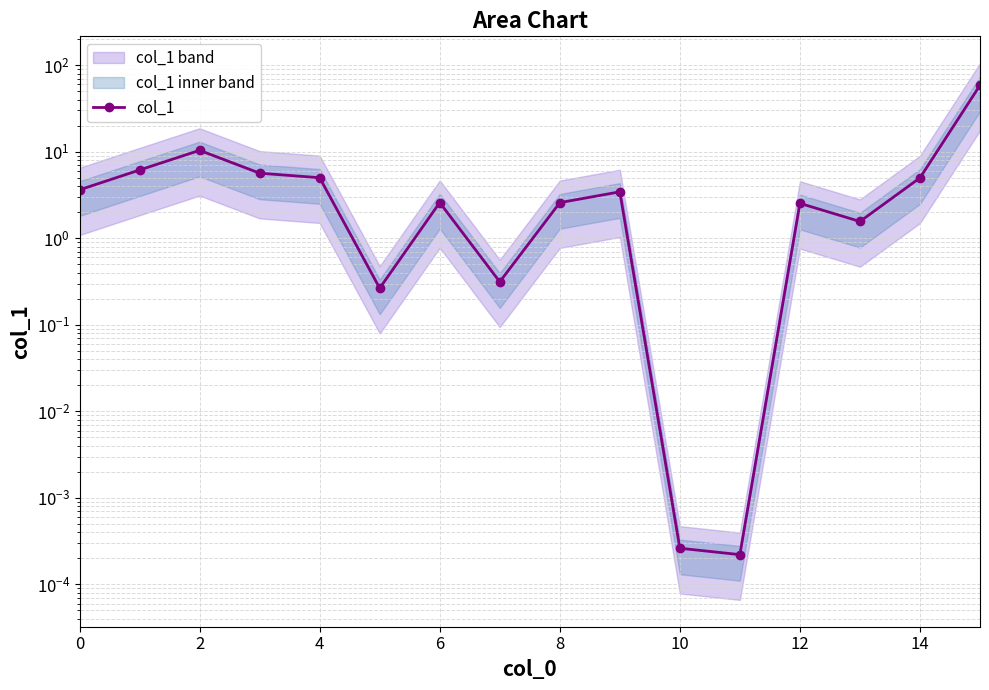

True or false: the data has more than 1 interior local peaks.

True